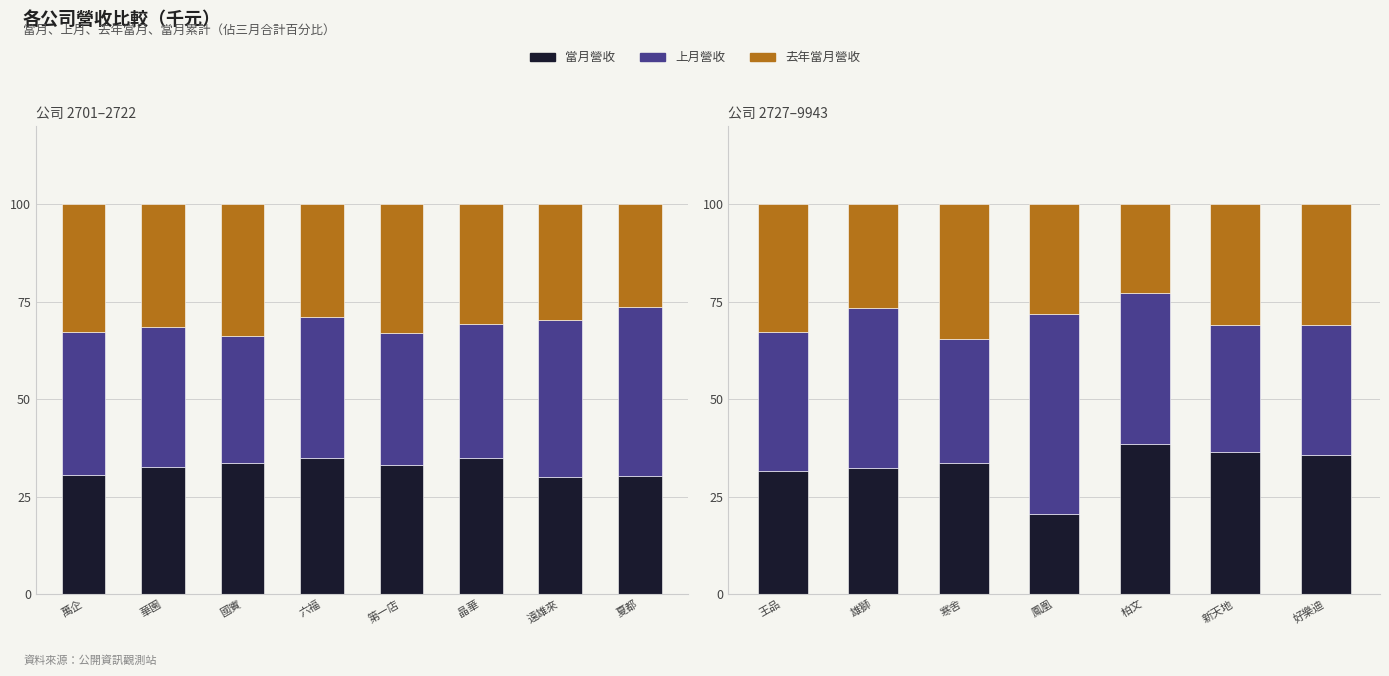

At how many categories does at least one series exceed 39?

2